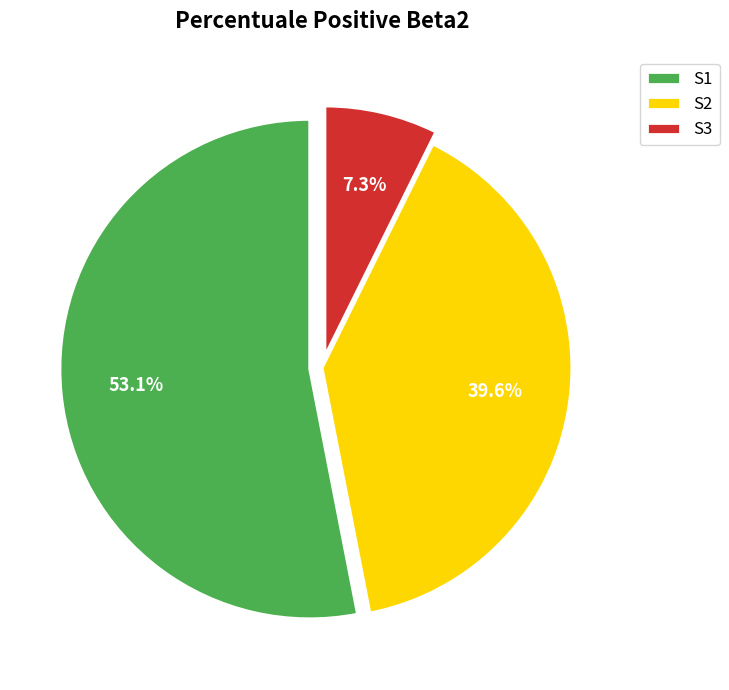

To the nearest percent, what is the average slice percentage?

33%